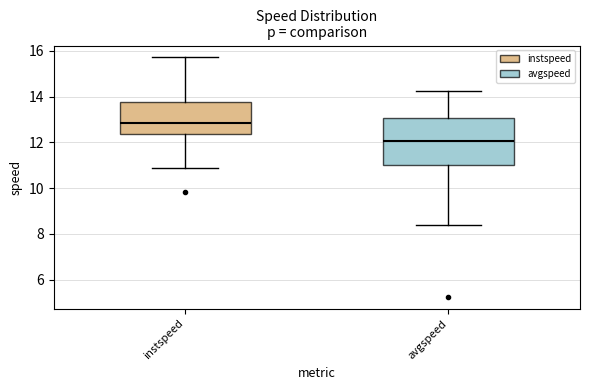

Which box's median line is the highest?

instspeed